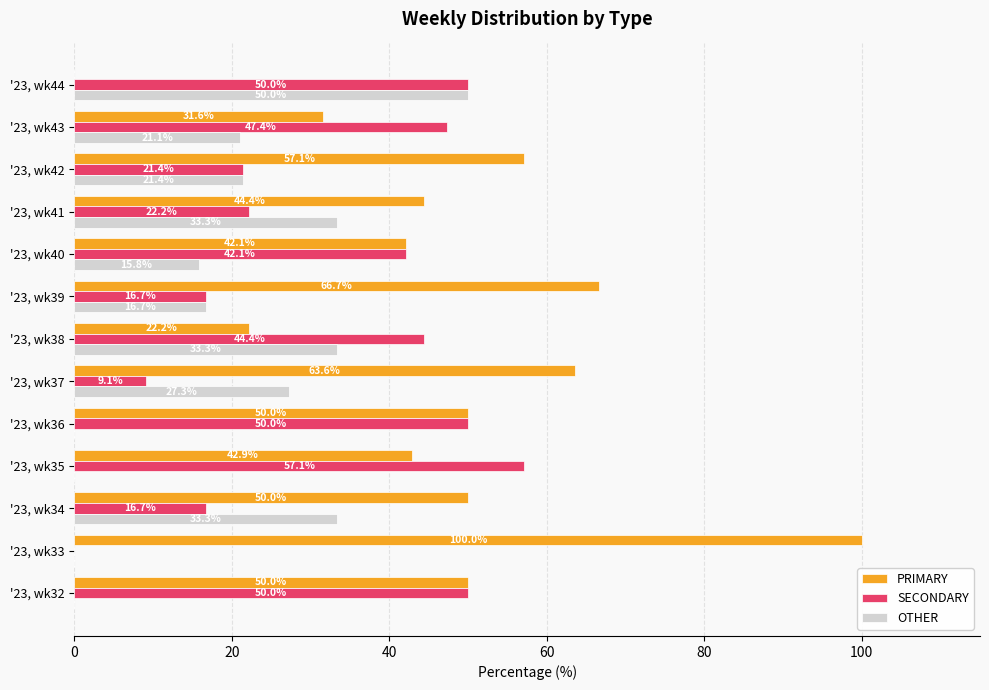

What are all the series names shown in the legend?

PRIMARY, SECONDARY, OTHER